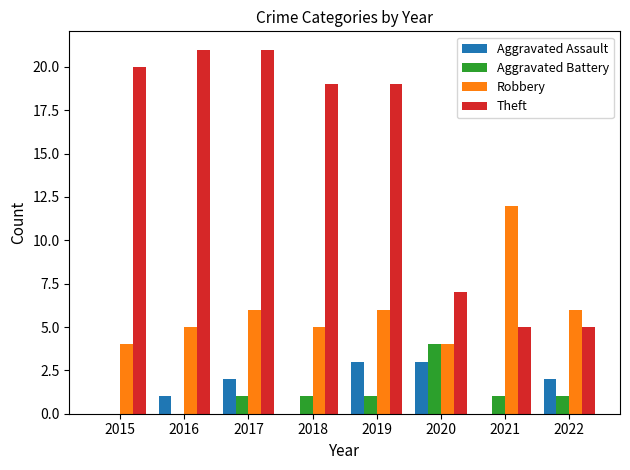

Is the value of Aggravated Battery at 2020 greater than the value of Aggravated Assault at 2022?

Yes